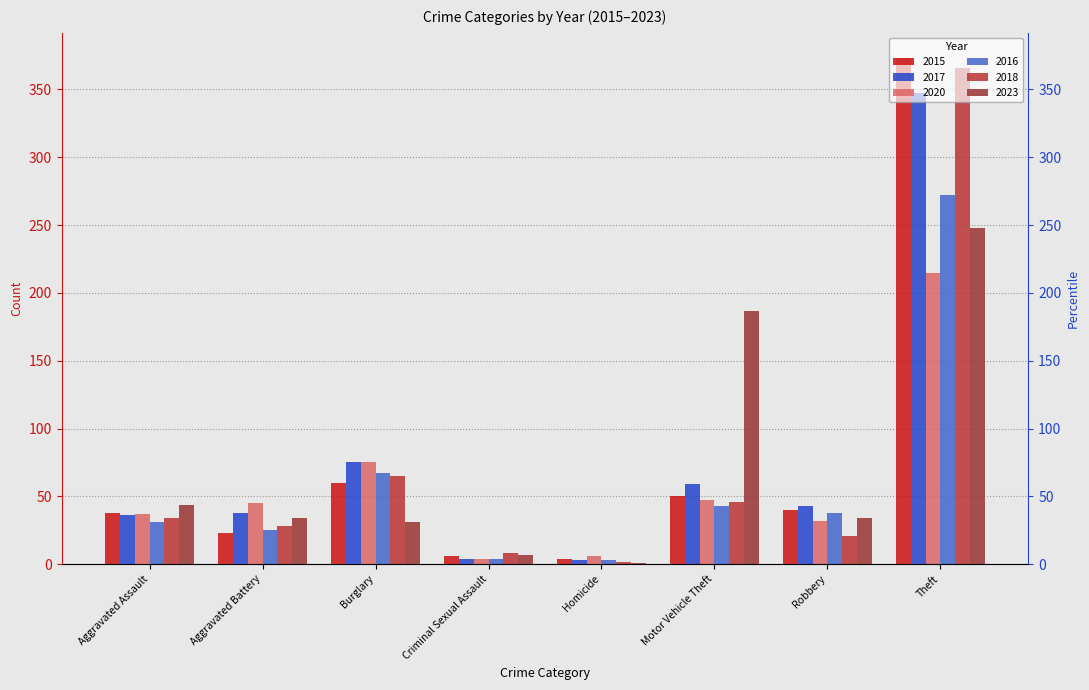

True or false: 2020 has a value of 70 at Theft.

False